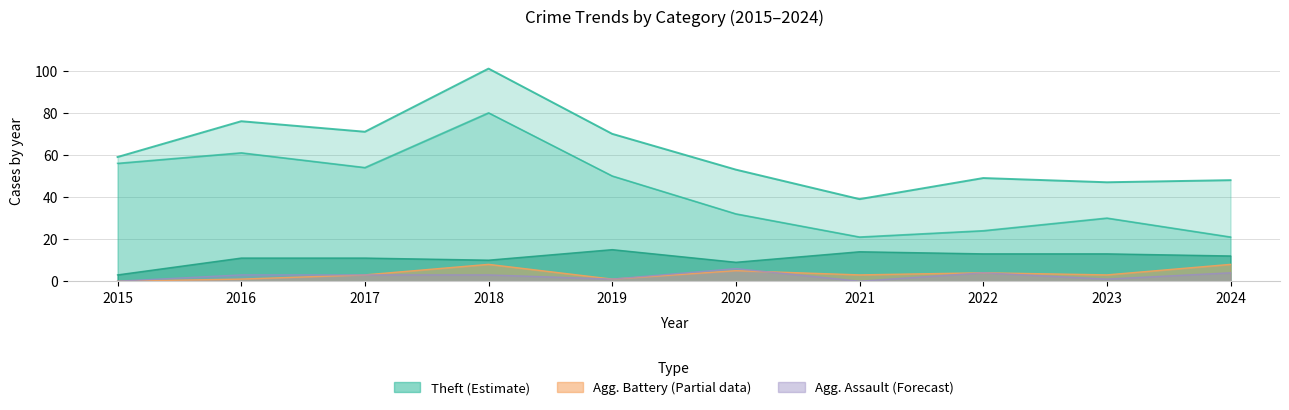

Does the chart have visible grid lines?

Yes